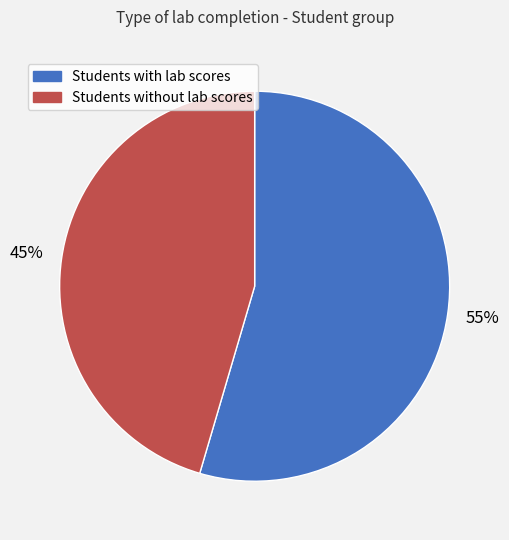

Is there any slice that represents more than half of the pie?

Yes